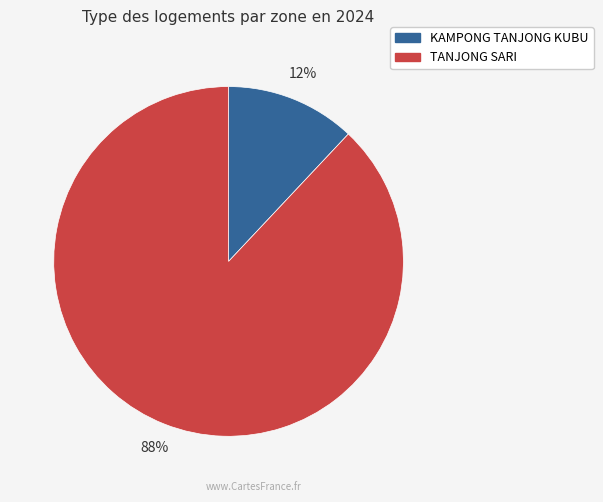

Do KAMPONG TANJONG KUBU and TANJONG SARI together represent more than half of the pie?

Yes